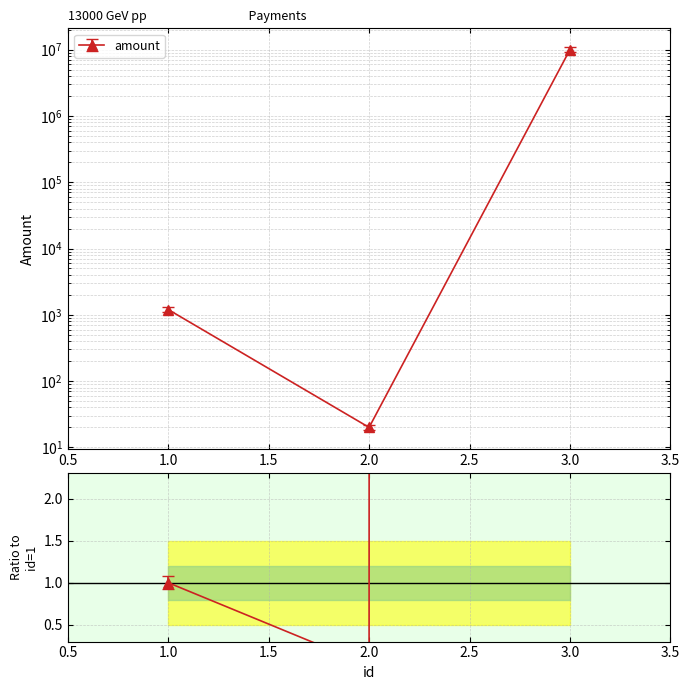

Is this an area chart (filled region under the line)?

No